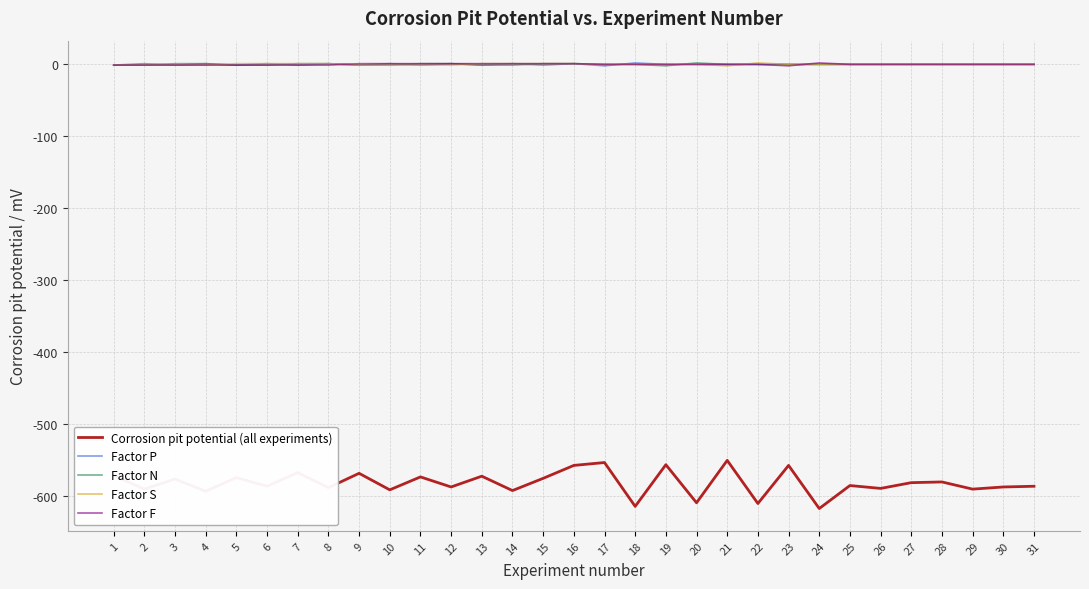

What value does the Factor F series have at 2?

-1